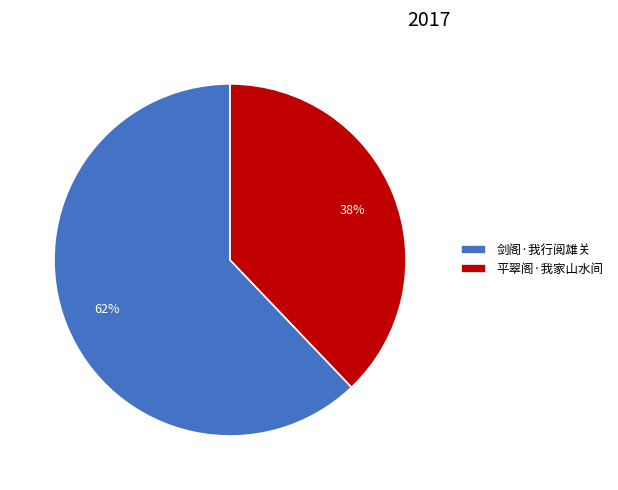

Between 剑阁·我行阅雄关 and 平翠阁·我家山水间, which is larger?

剑阁·我行阅雄关